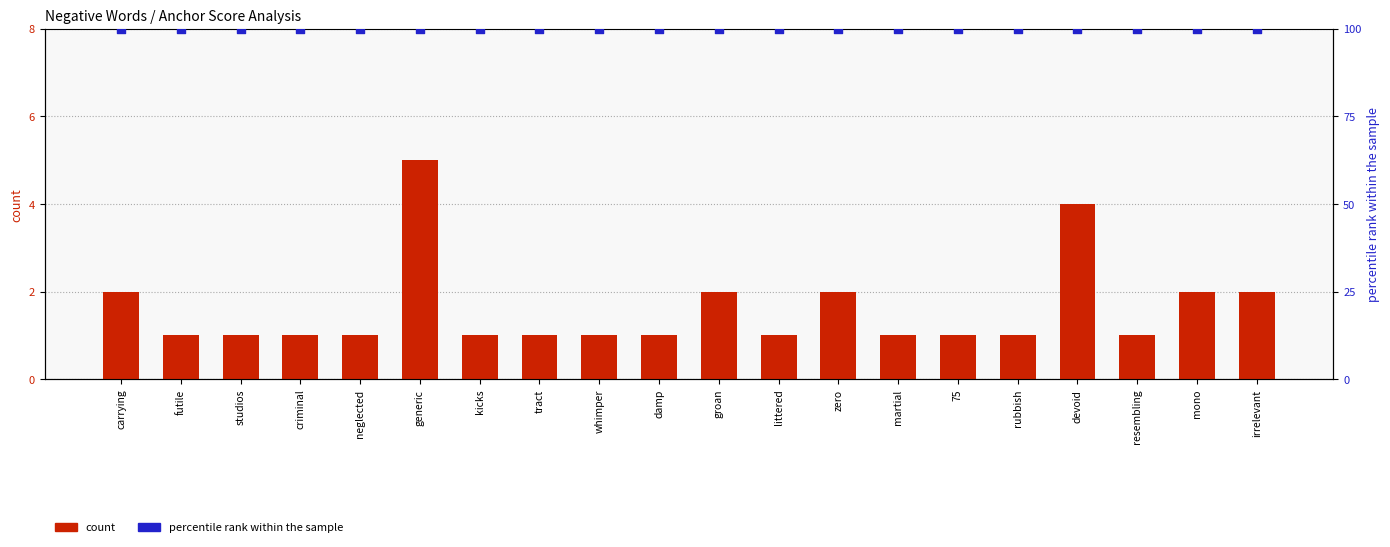

Which series contains the lowest Y value?

type occurences